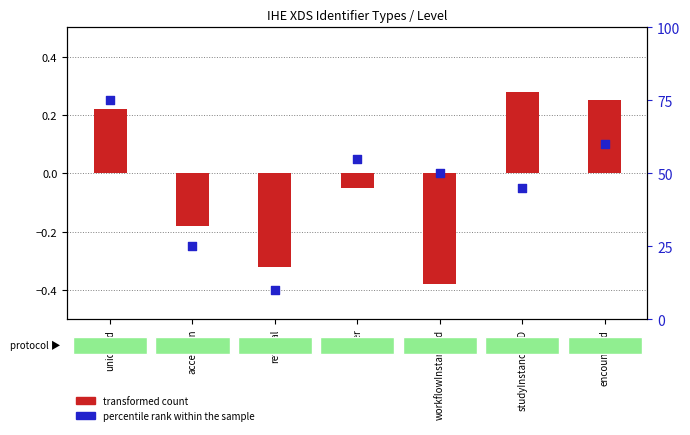

Which series reaches the maximum Y coordinate?

percentile rank within the sample